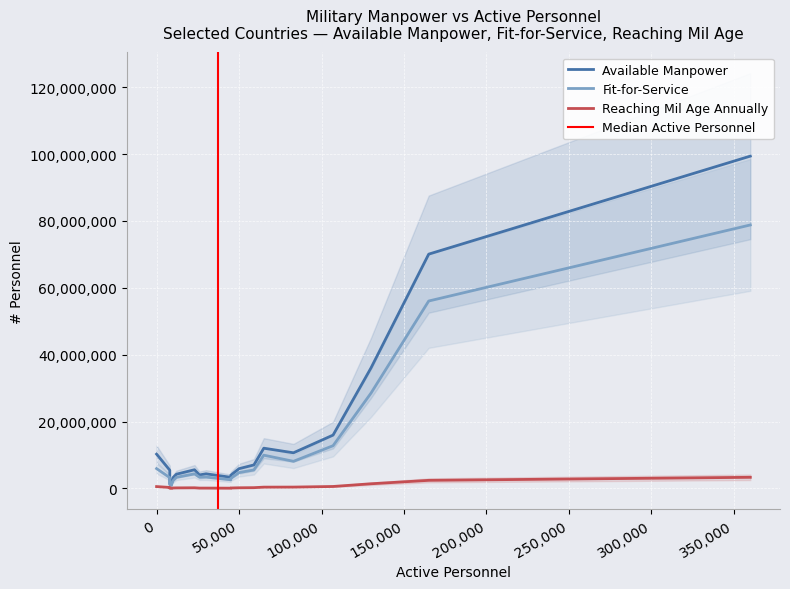

True or false: Fit-for-Service and Reaching Mil Age Annually cross at least once.

False